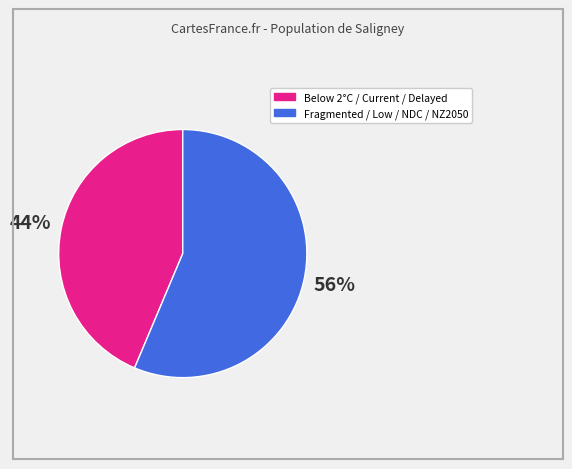

Is there any slice that represents more than half of the pie?

Yes